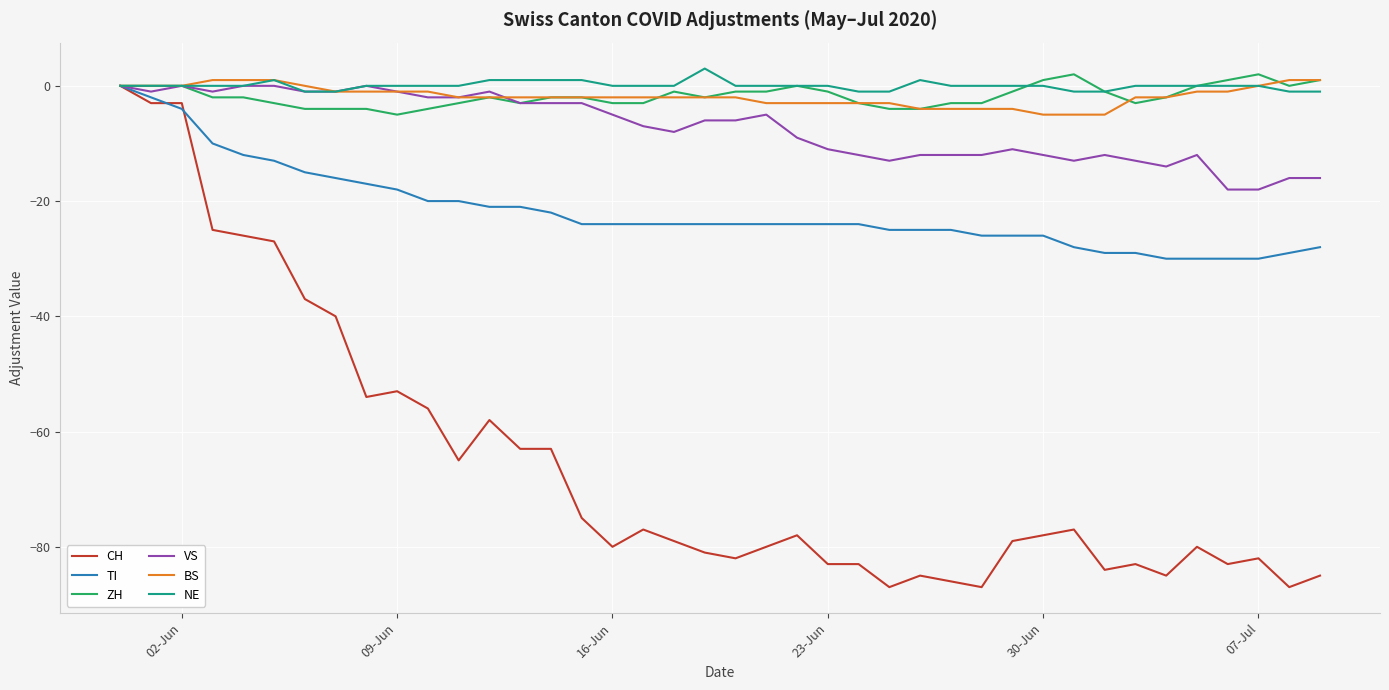

Which series has the widest spread of values?

CH